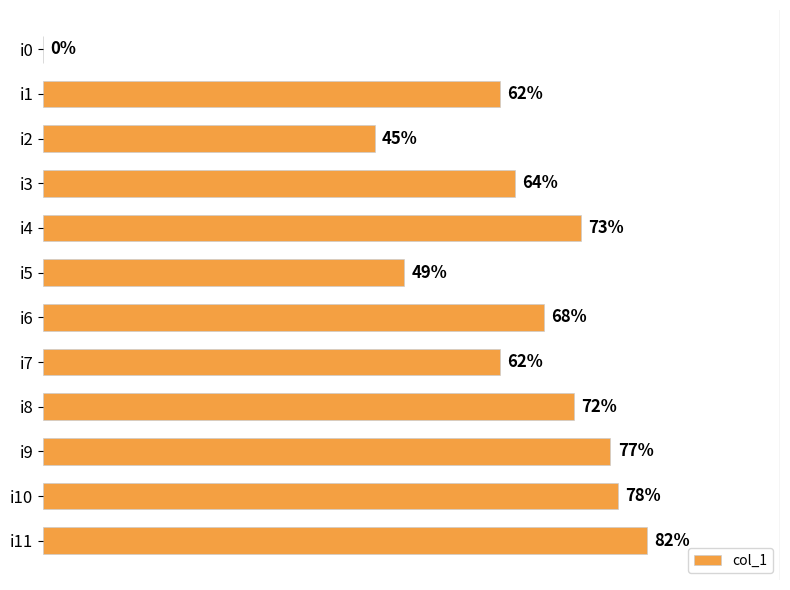

At which category does the chart reach its peak across all series?

i11